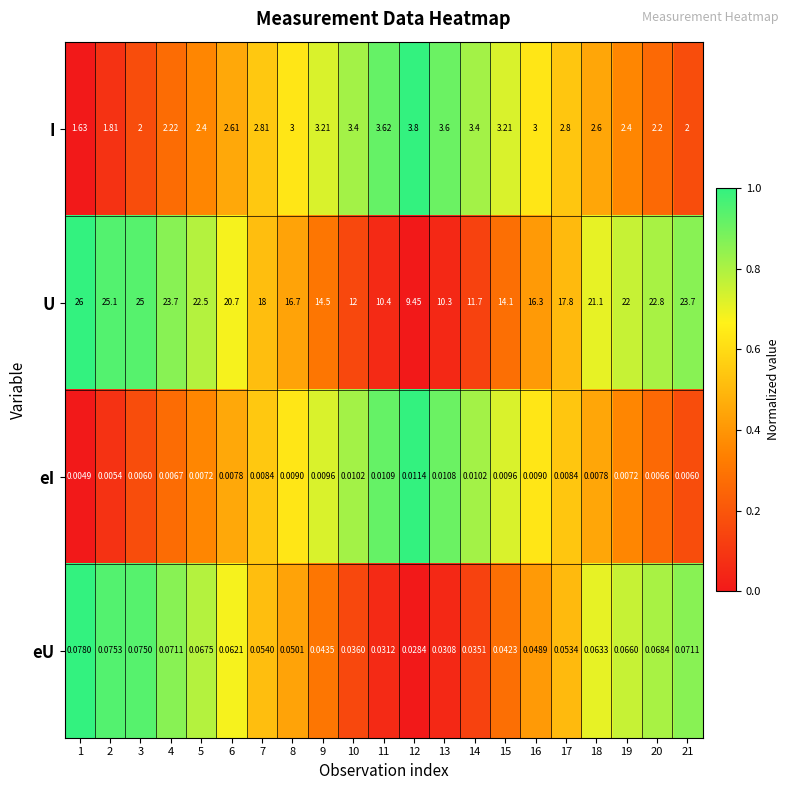

Is the value of I at 10 greater than the value of eI at 8?

Yes